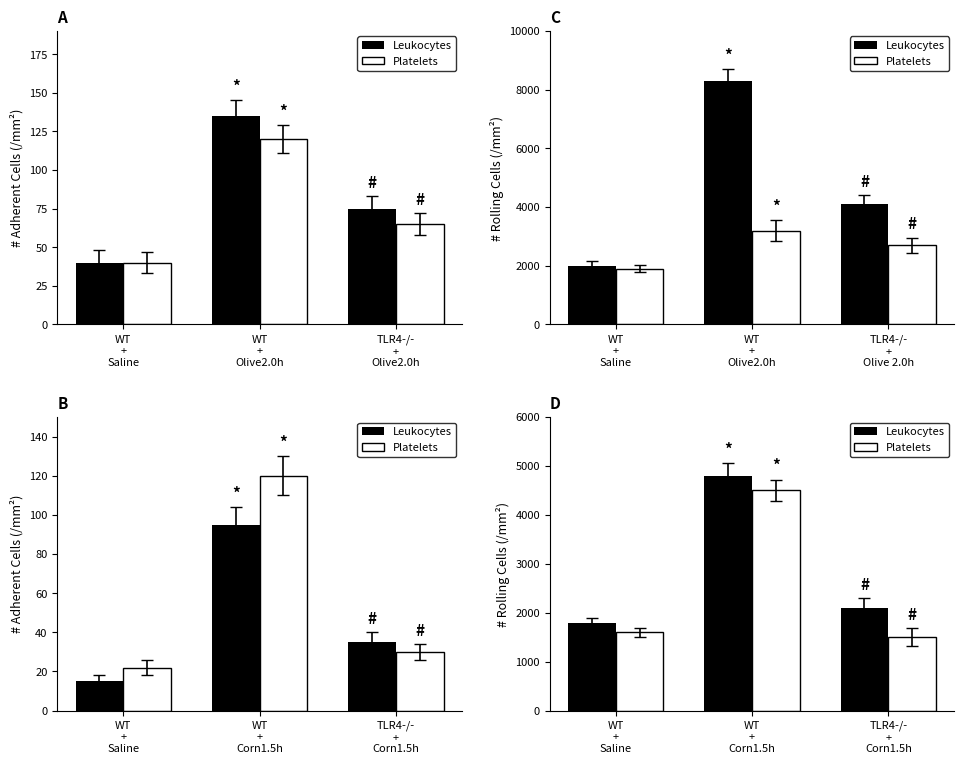

Which has a higher value, TLR4-/- + Corn1.5h or WT + Corn1.5h?

WT + Corn1.5h